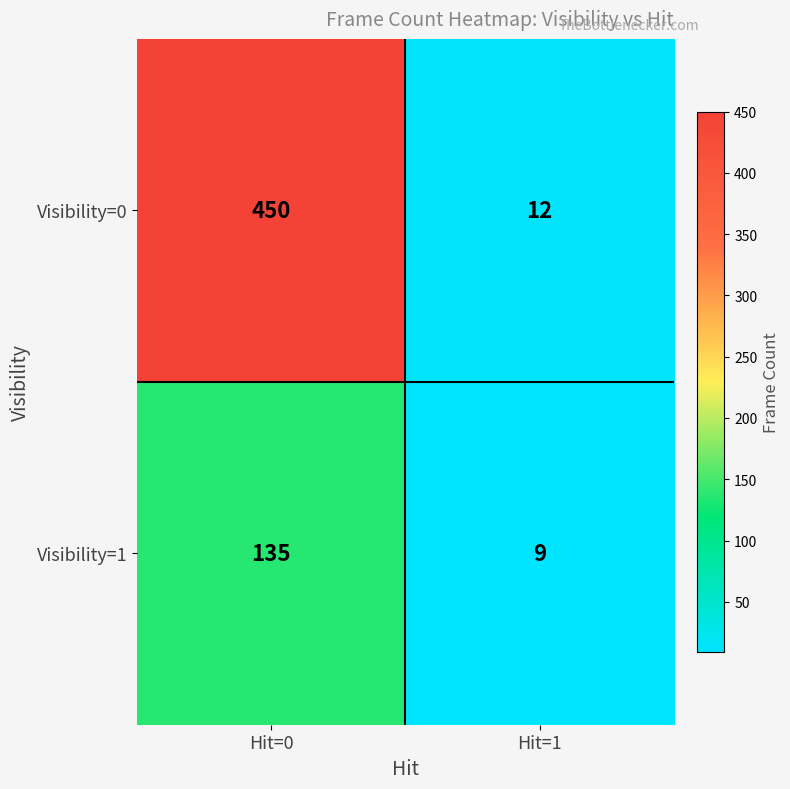

The Visibility=0 series shows 205 at Hit=0. True or false?

False